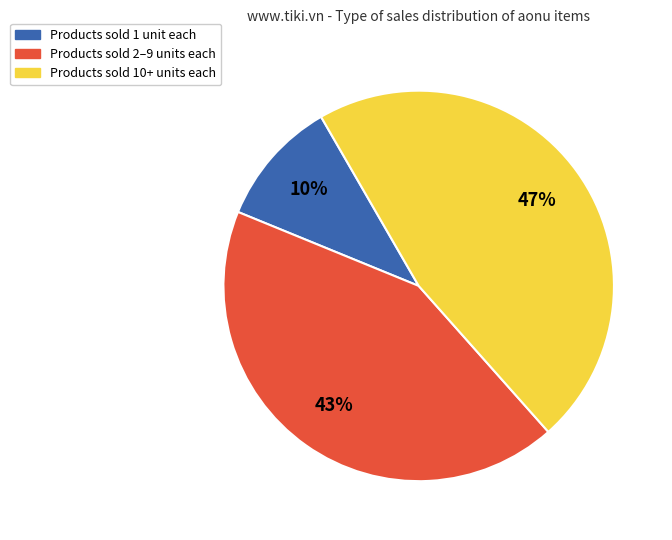

How many slices are in this pie chart?

3